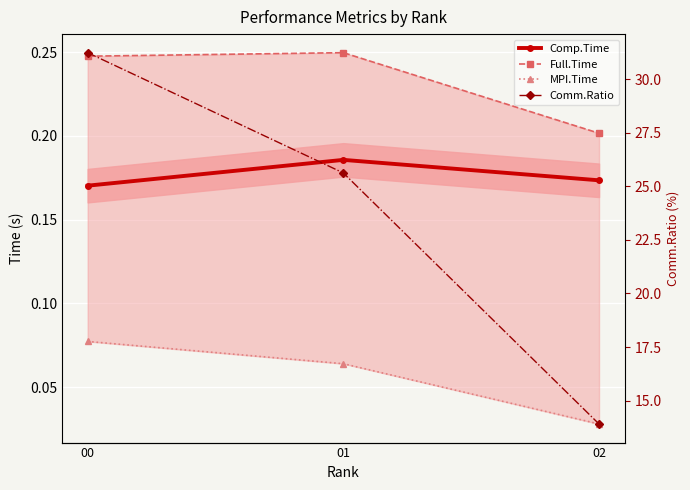

What is the average value of the Comp.Time series?

0.2